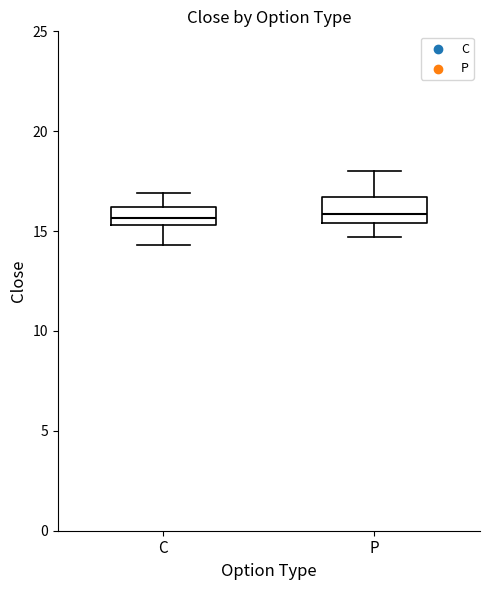

Reading left to right, read every box against the y-axis: the position of its median line, the range the box covers, and the ends of its whiskers. The values are not printed on the chart, so give them approximately, as read against the axis.

C: median 15.5 (inside the box), box 15.5 to 16.0, whiskers 14.5 to 17.0
P: median 16.0, box 15.5 to 16.5, whiskers 14.5 to 18.0